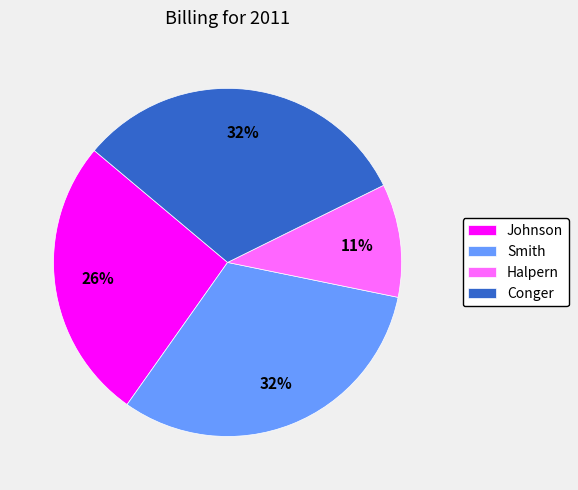

Which slice is the smallest?

Halpern